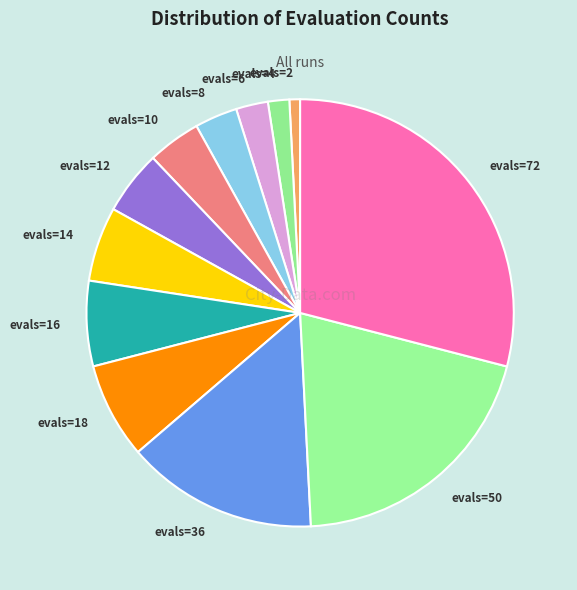

Rank the categories by value from lowest to highest.

evals=2, evals=4, evals=6, evals=8, evals=10, evals=12, evals=14, evals=16, evals=18, evals=36, evals=50, evals=72